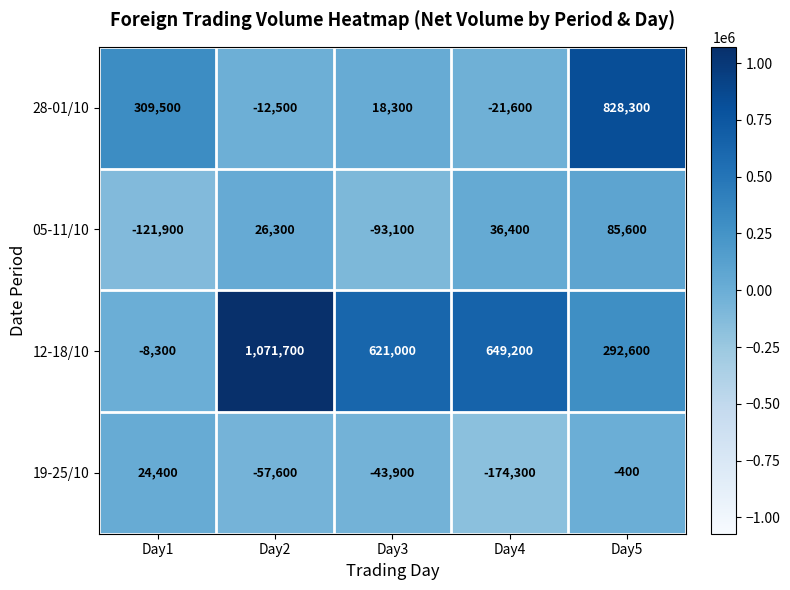

What is the greatest value displayed?

1071700